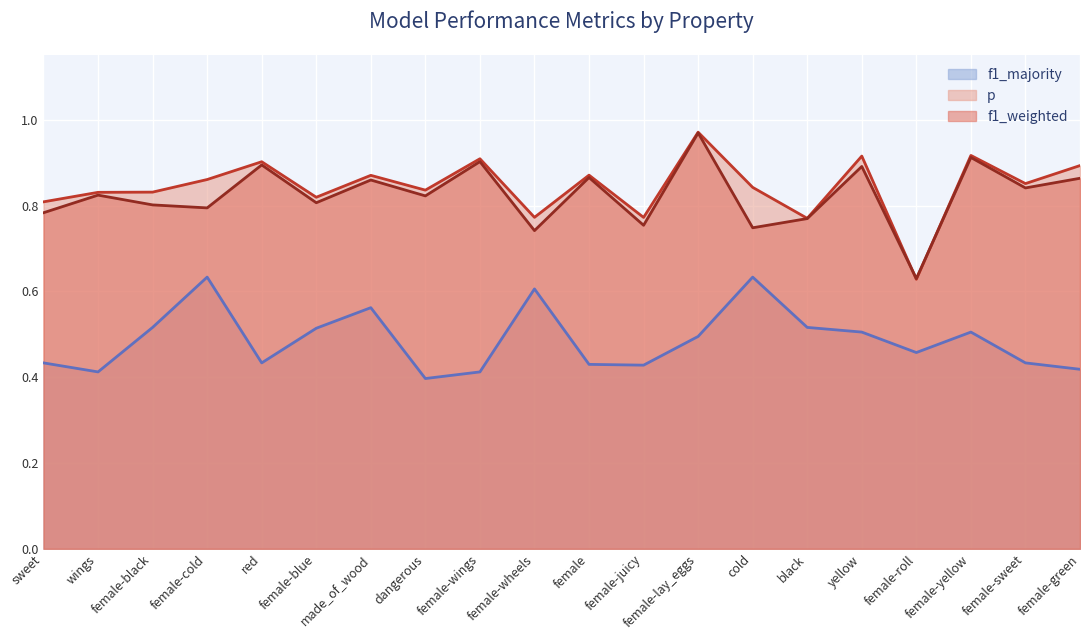

What is the label of the 12th point from the right?

female-wings